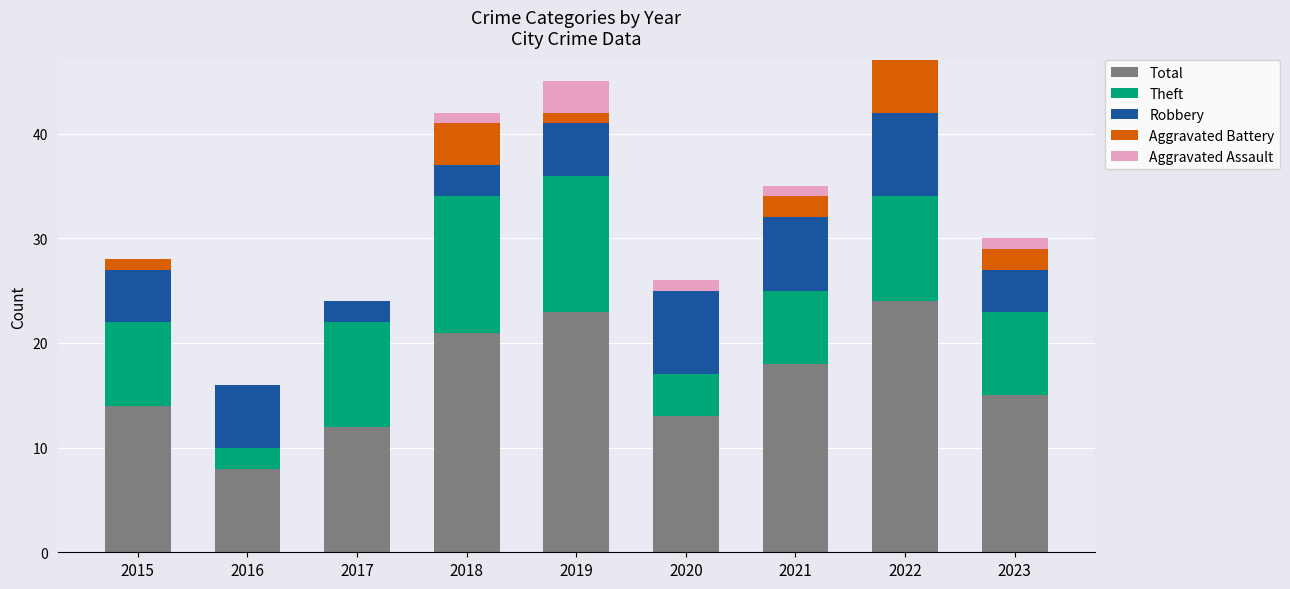

What is the maximum value for Total?

24